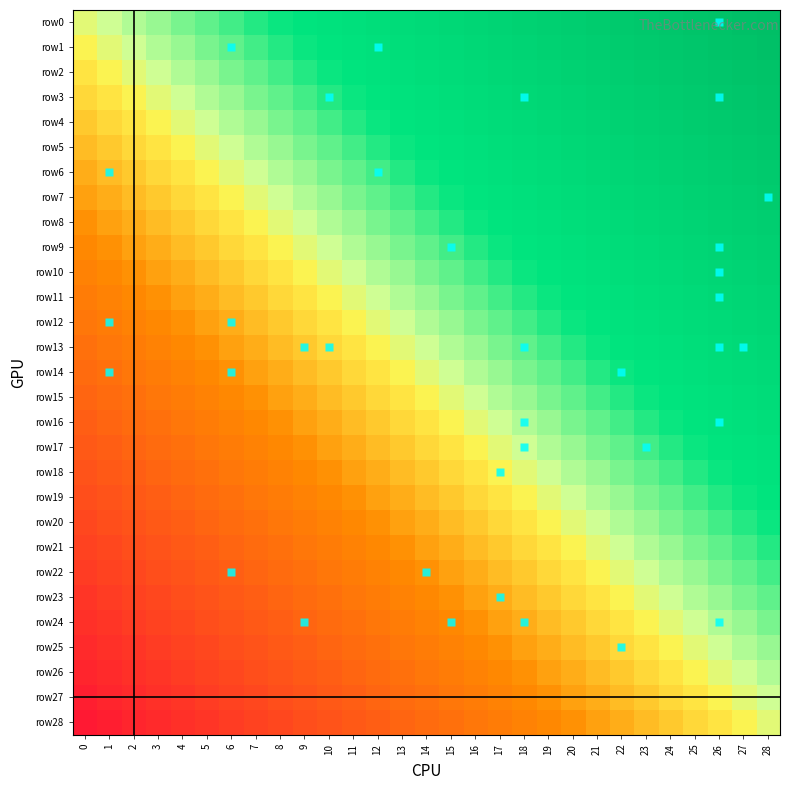

Which series has the largest total across all categories?

row0